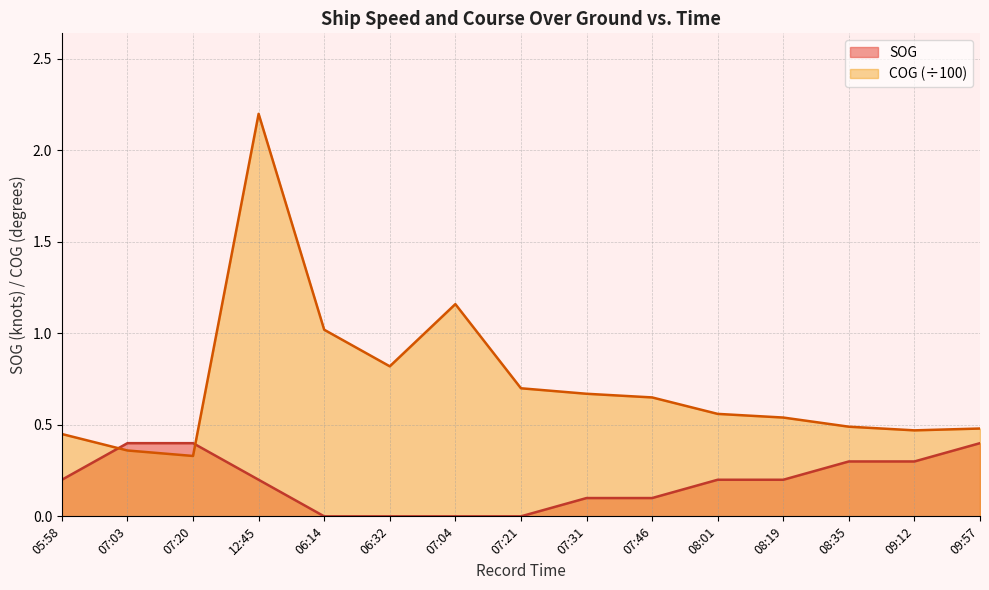

Which series has the widest spread of values?

COG (÷100)